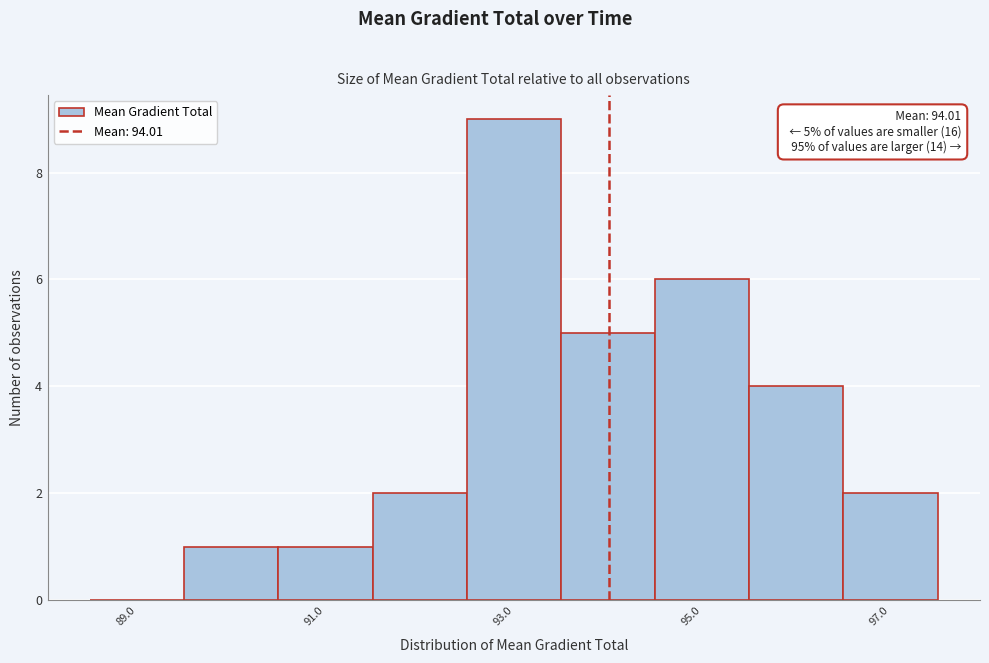

Which range on the x-axis has the tallest bar?

92.5 to 93.5